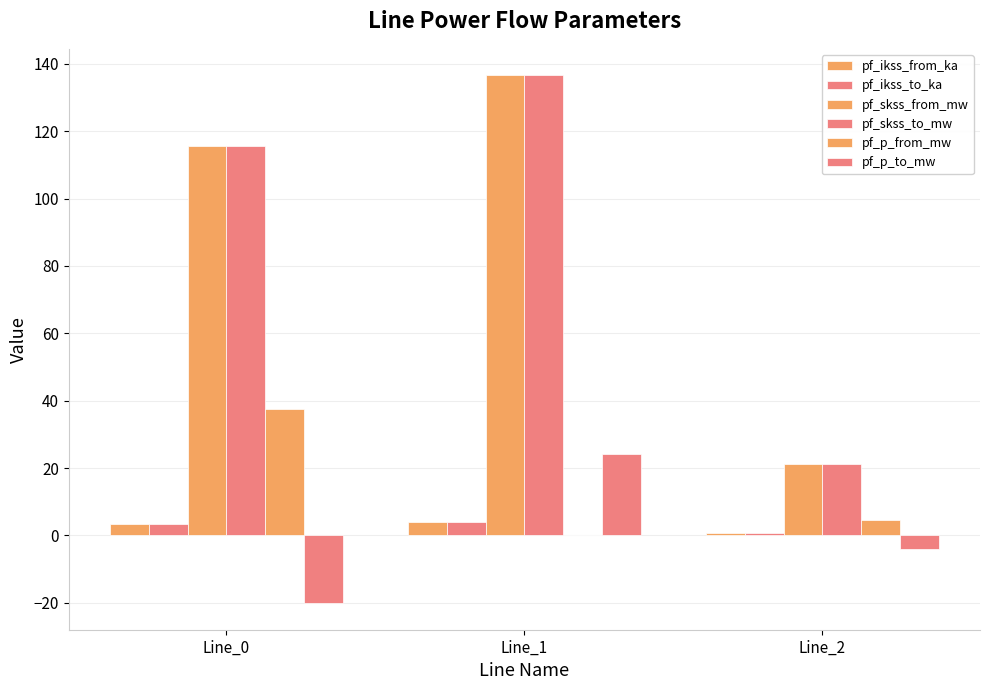

Where is pf_skss_from_mw nearest to the value 78?

Line_0